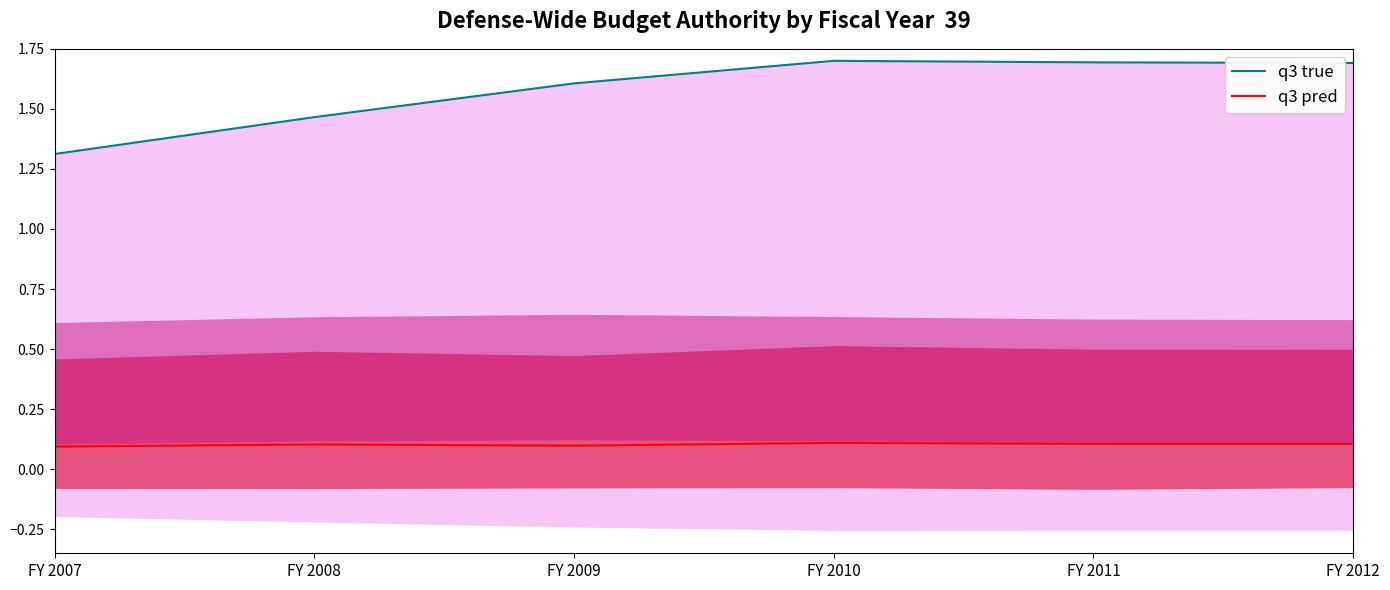

Which has a higher value, FY 2010 or FY 2011?

FY 2010